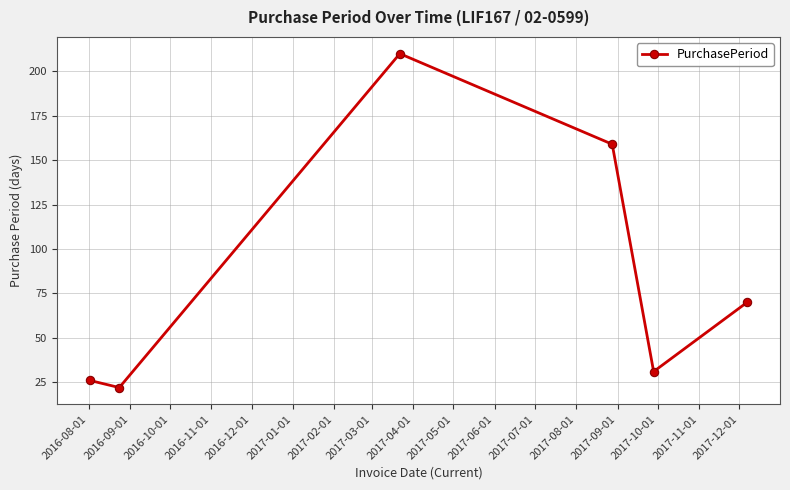

What is the average value?

86